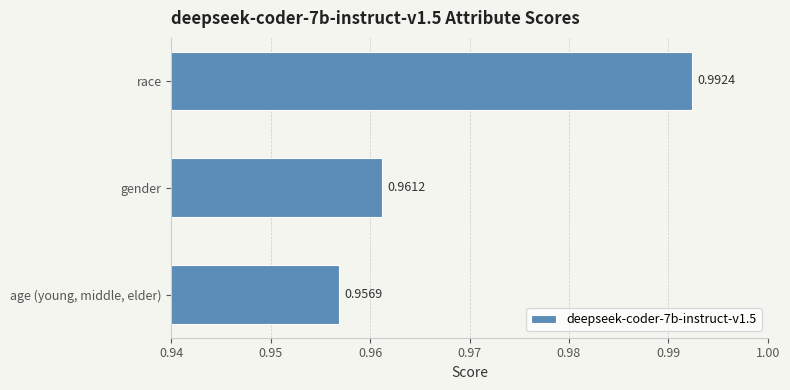

At which category does the chart reach its minimum across all series?

age (young, middle, elder)